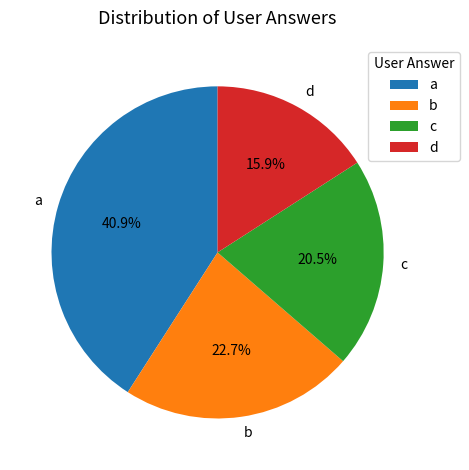

Which category has the biggest portion of the pie?

a